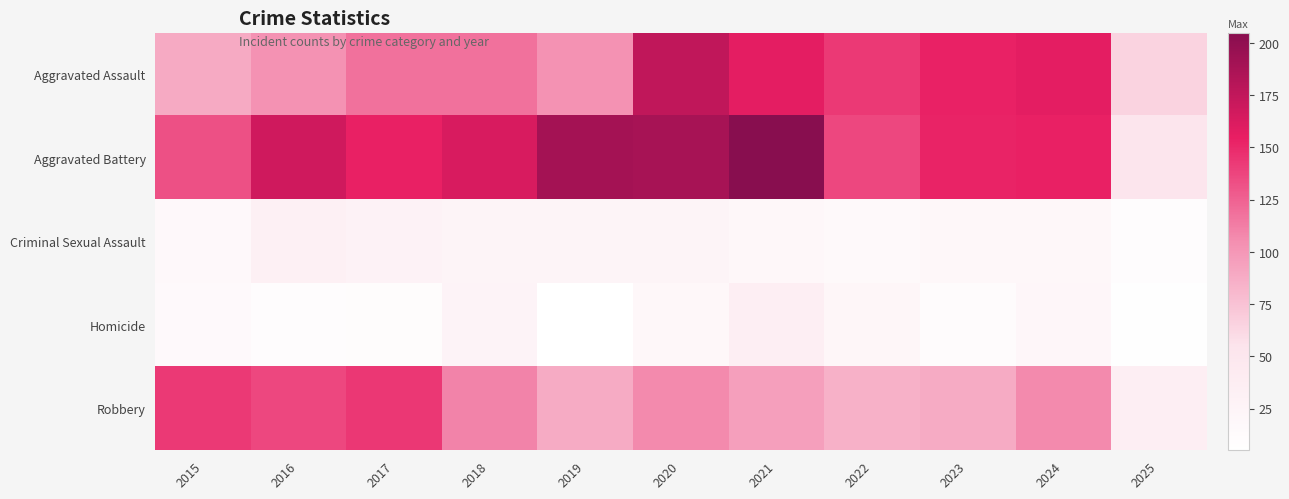

At how many categories does at least one series exceed 49?

11